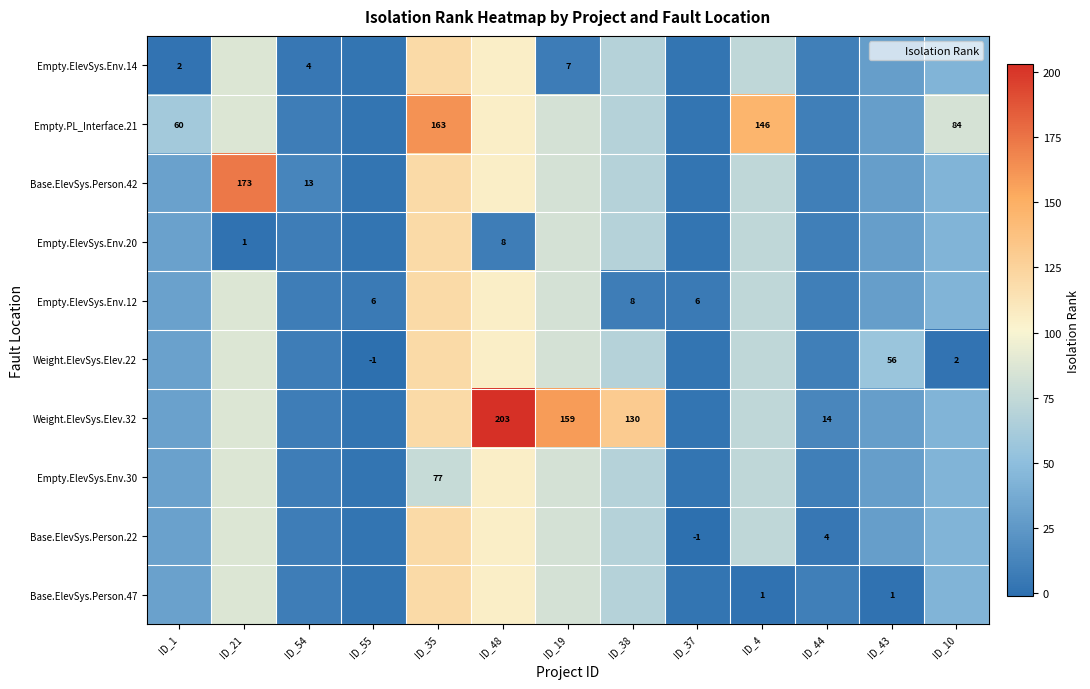

How many data points does each series have?

13